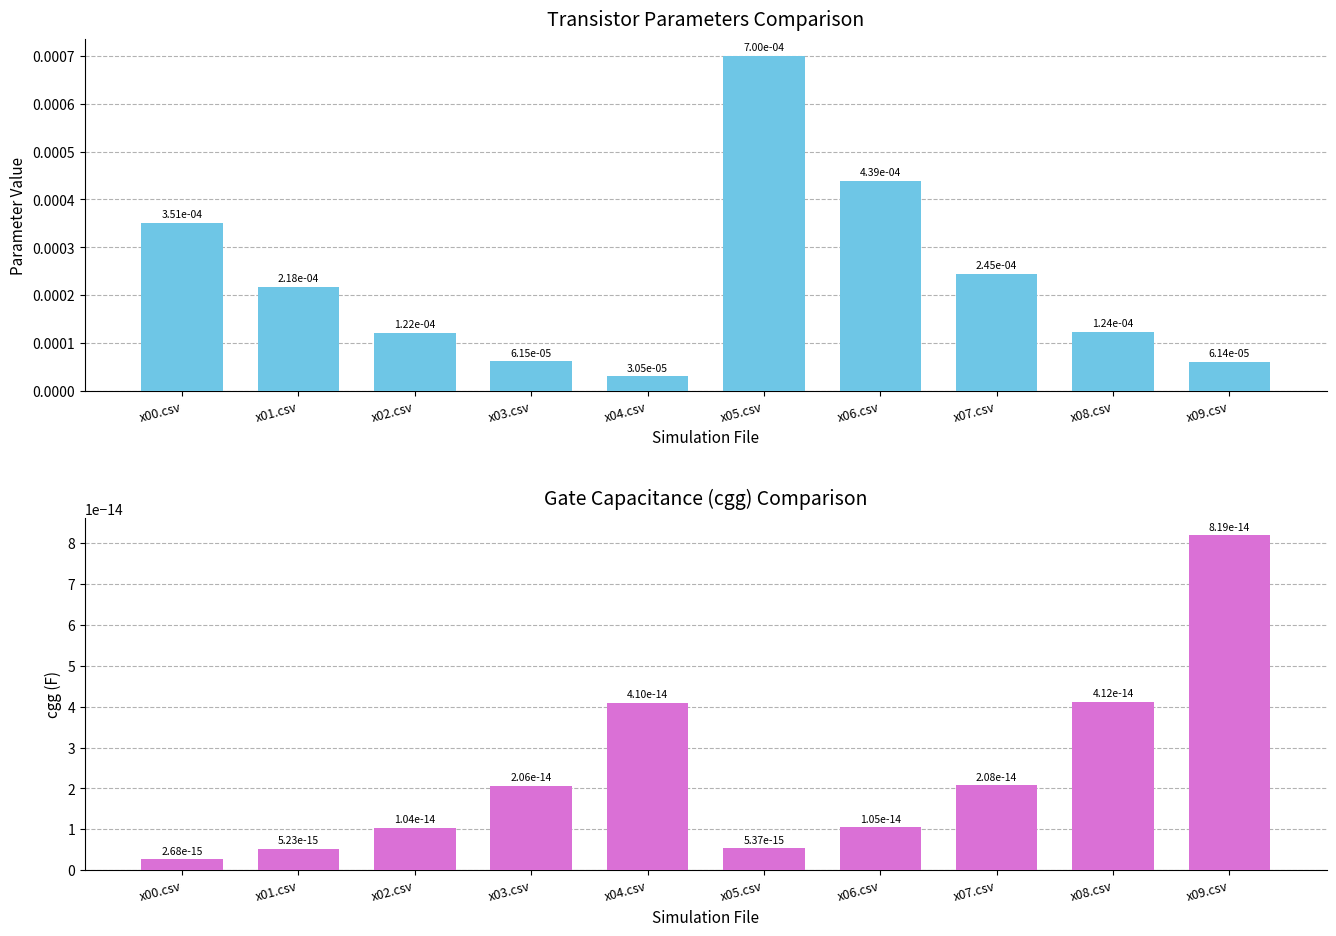

Rank the categories by cgg value from highest to lowest.

x09.csv, x08.csv, x04.csv, x07.csv, x03.csv, x06.csv, x02.csv, x05.csv, x01.csv, x00.csv